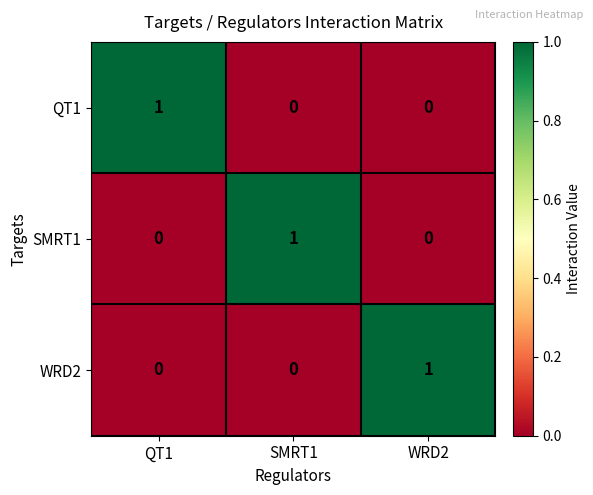

What is the difference between the highest and lowest values at SMRT1?

1